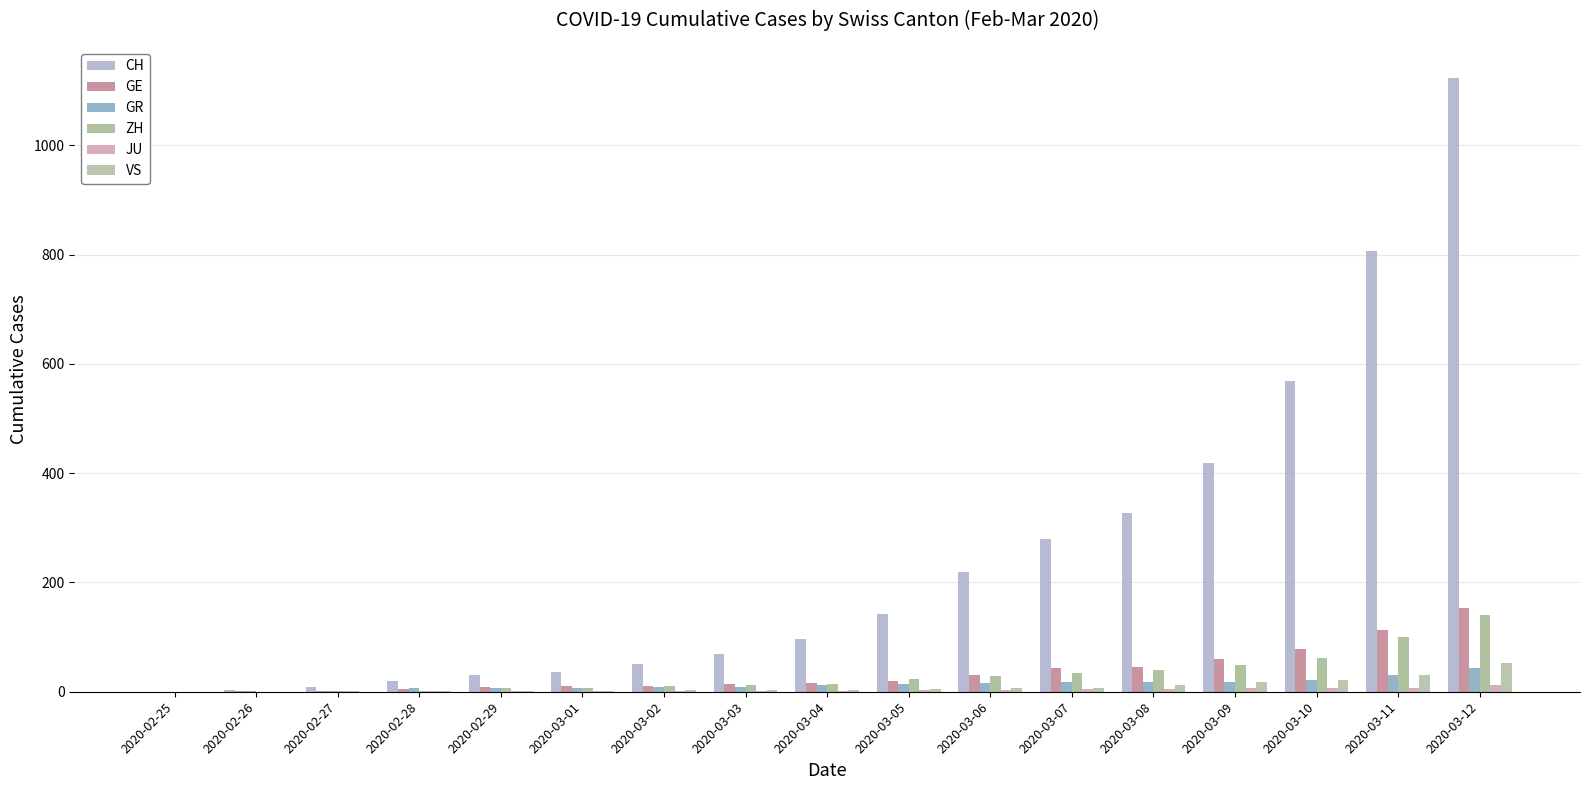

What is the difference between the maximum and second lowest values in the CH series?

1120